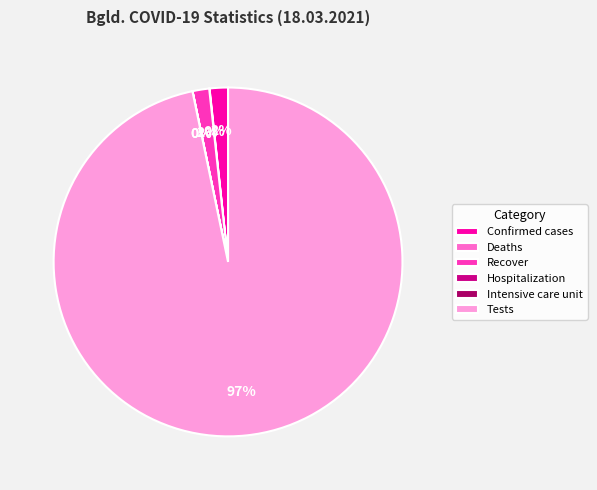

To the nearest percent, what portion does Recover represent?

2%